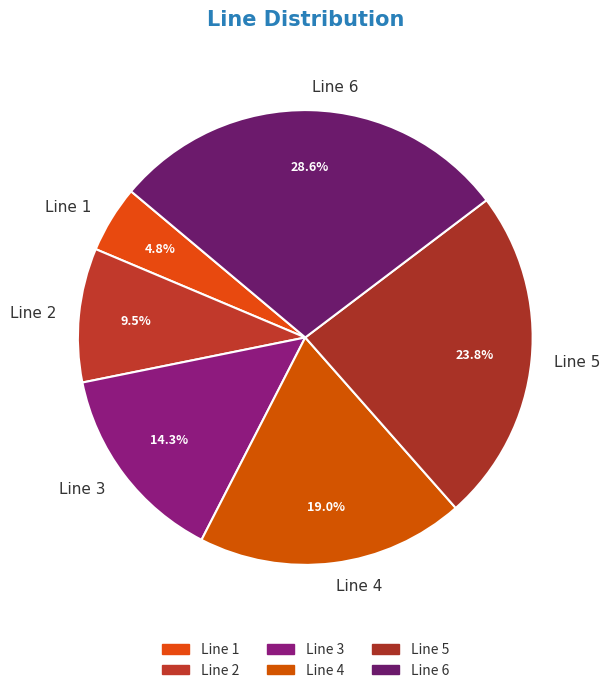

What percentage is NOT represented by Line 4?

81.0%